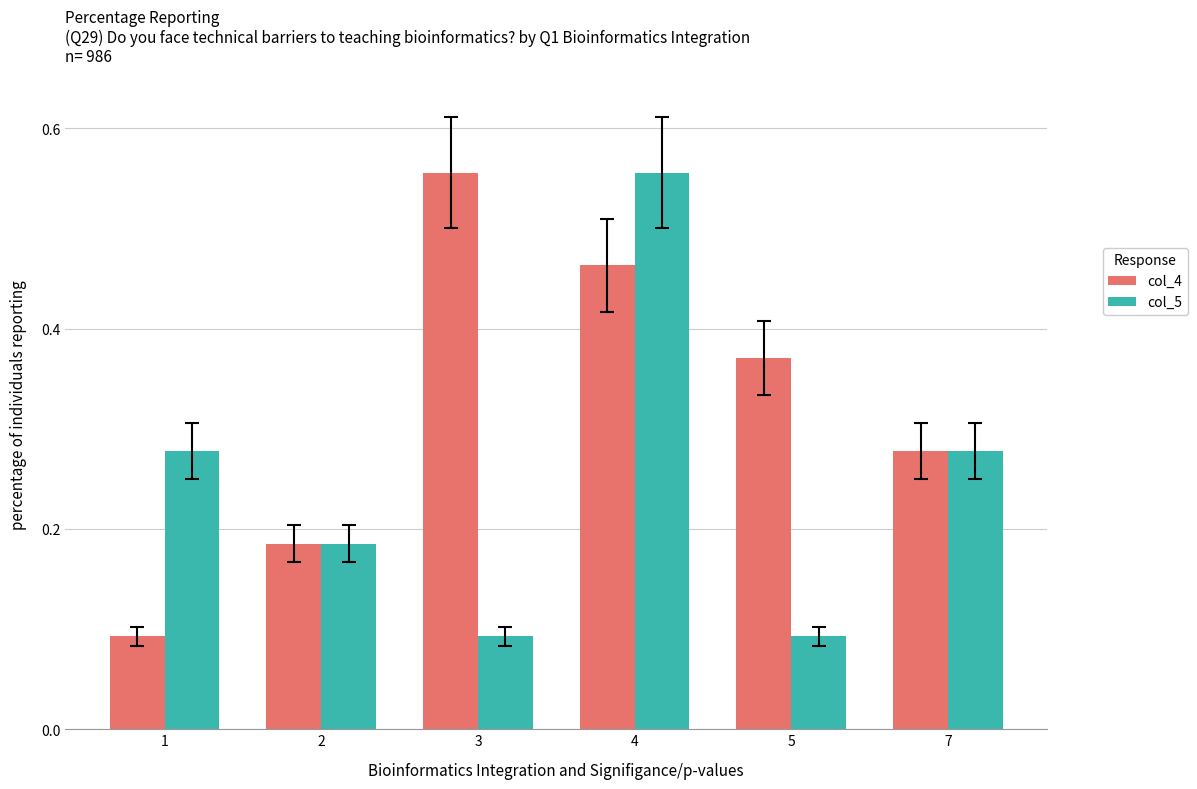

The value of col_5 at 1 is 0.1. True or false?

False